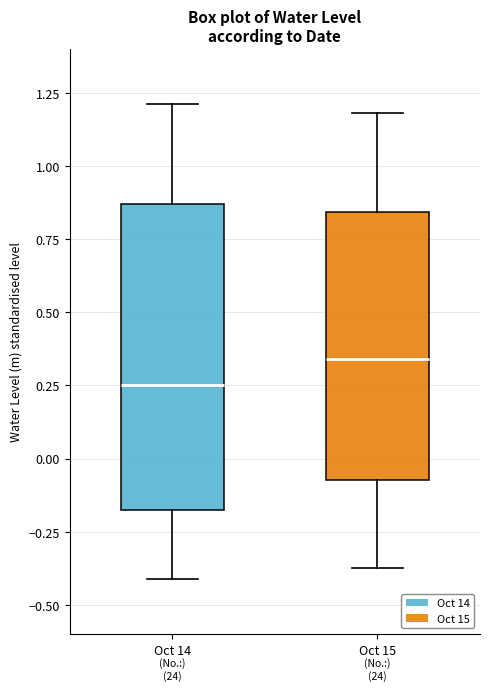

Comparing the boxes themselves (not the whiskers), which one is the tallest?

Oct 14